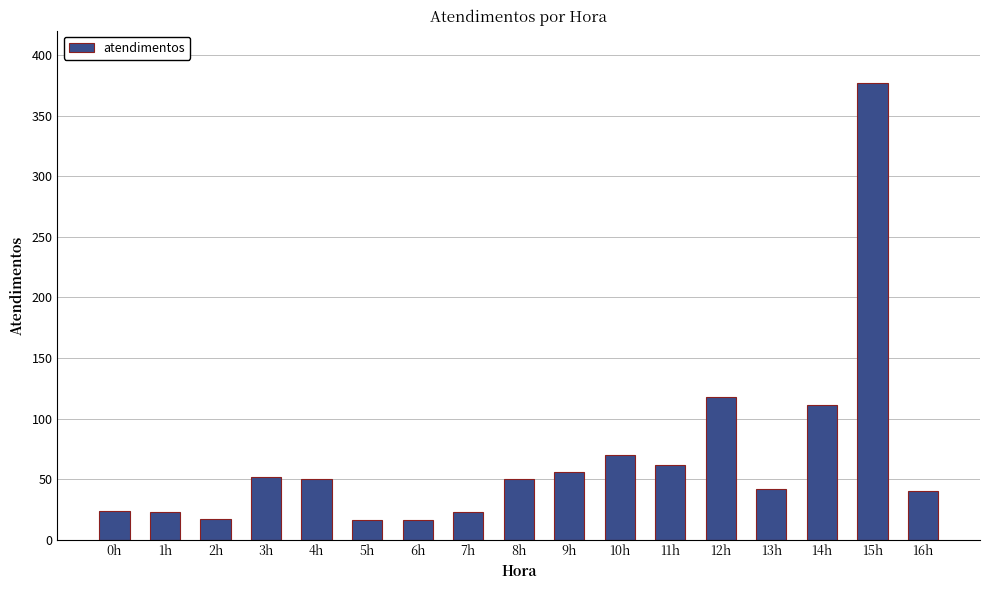

Are the bars horizontal?

No